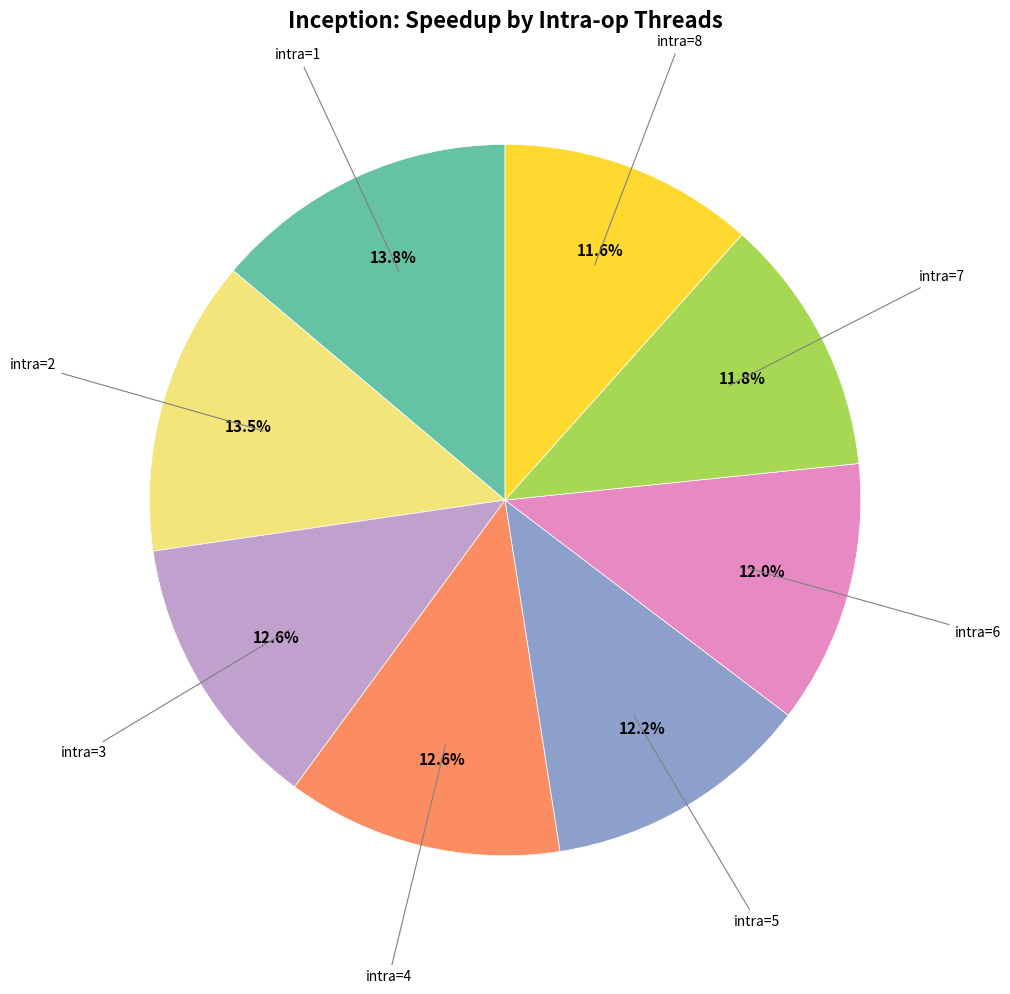

Is there any slice that represents more than half of the pie?

No